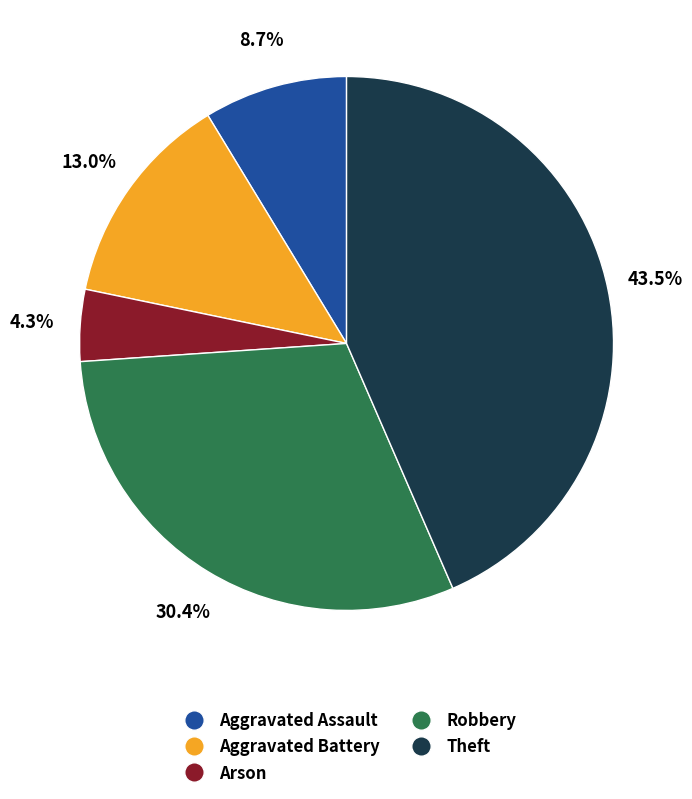

Is it true that Aggravated Assault is 9% of the pie?

True